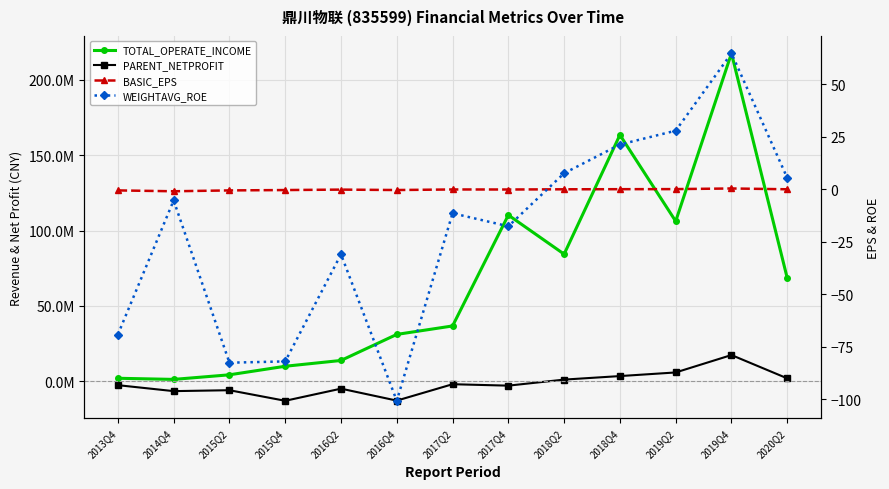

Reading left to right, list all the values displayed in this chart.

TOTAL_OPERATE_INCOME: 2057265.0	1306624.0	4353622.7	10028790.0	13866987.6	31150716.9	36756655.5	110314422.9	84388998.4	163469601.9	106230339.3	217595349.4	68481009.7
PARENT_NETPROFIT: -2519131.6	-6472721.5	-5868630.0	-12883067.8	-4831609.7	-12760818.7	-1888155.7	-2836494.4	1172829.2	3513344.7	5918843.1	17460913.8	1998259.4
BASIC_EPS: -0.5	-0.9	-0.5	-0.3	-0.1	-0.3	-0.1	-0.1	0.0	0.1	0.1	0.4	0.0
WEIGHTAVG_ROE: -69.2	-5.3	-82.6	-82.0	-30.9	-100.7	-11.4	-17.6	7.7	21.3	27.9	64.8	5.5